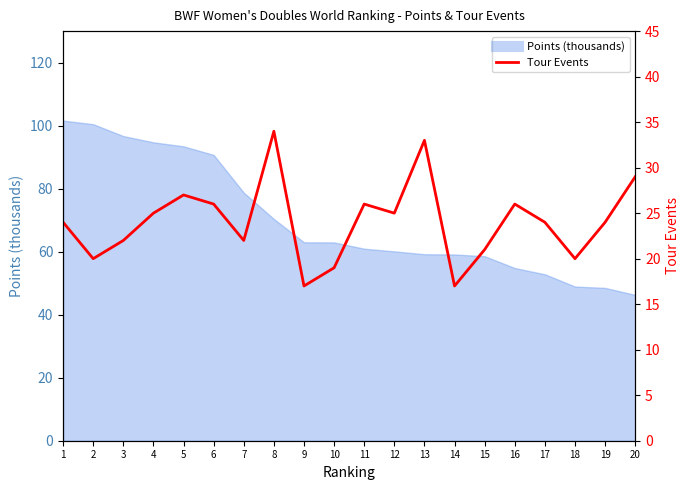

How many points are higher than both their immediate neighbors (excluding endpoints)?

5